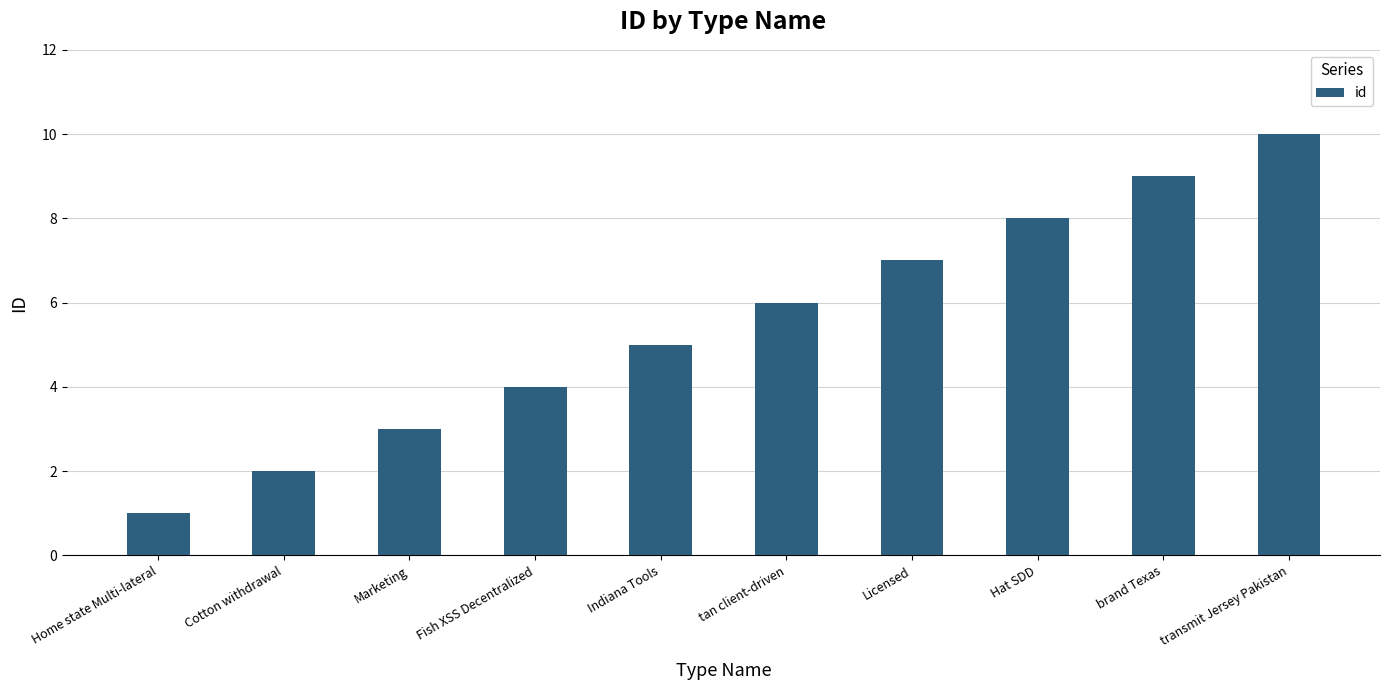

List the labels in order of value, largest first.

transmit Jersey Pakistan, brand Texas, Hat SDD, Licensed, tan client-driven, Indiana Tools, Fish XSS Decentralized, Marketing, Cotton withdrawal, Home state Multi-lateral